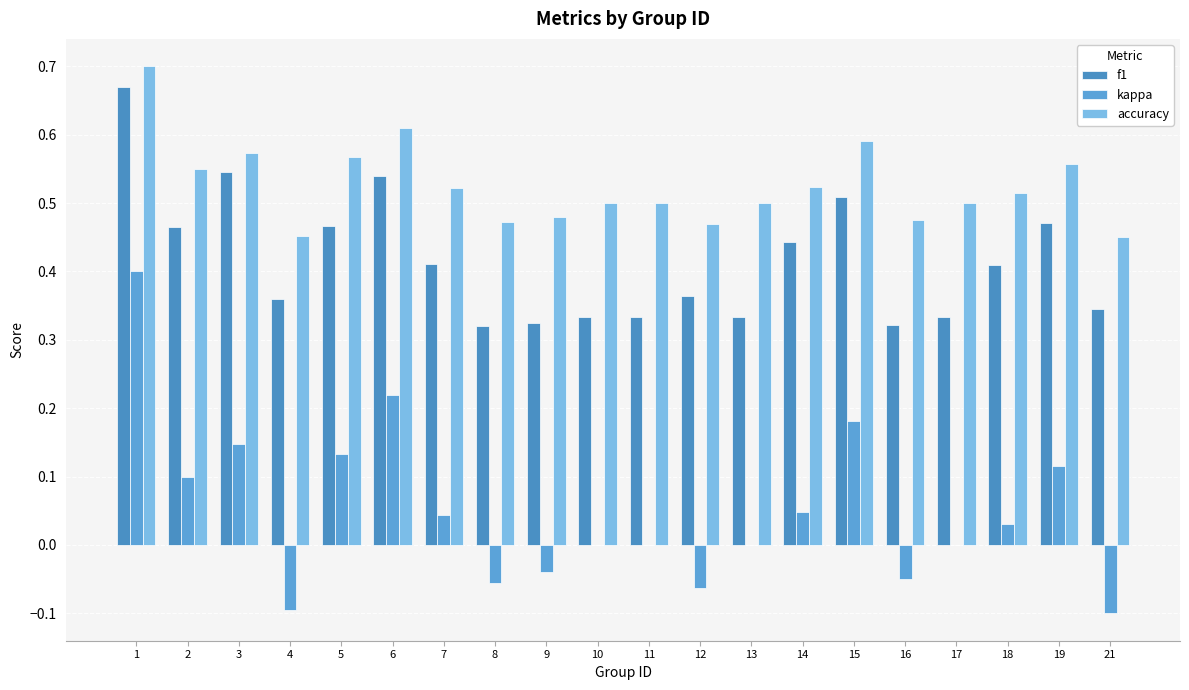

What is the minimum value shown in the chart?

-0.1